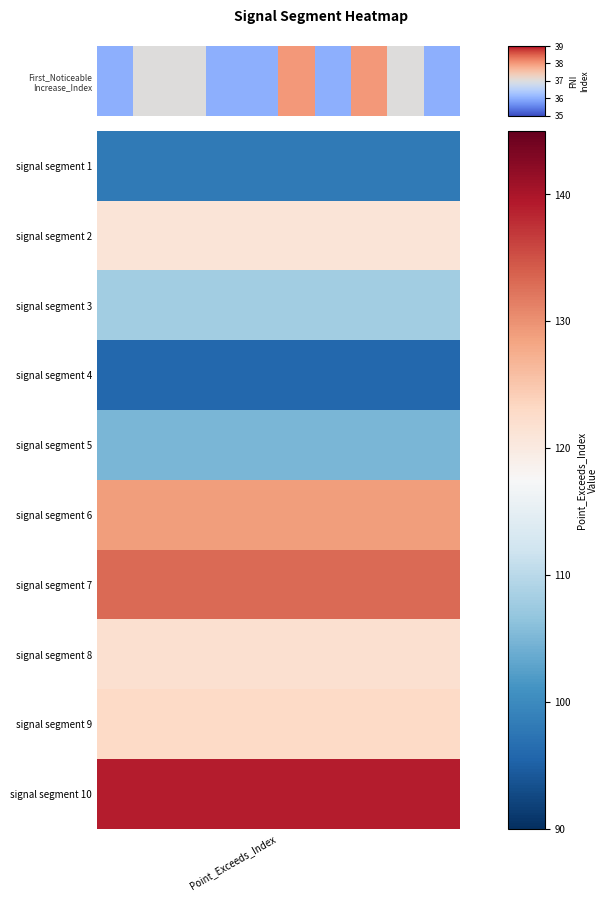

How many categories are shown in the chart?

10